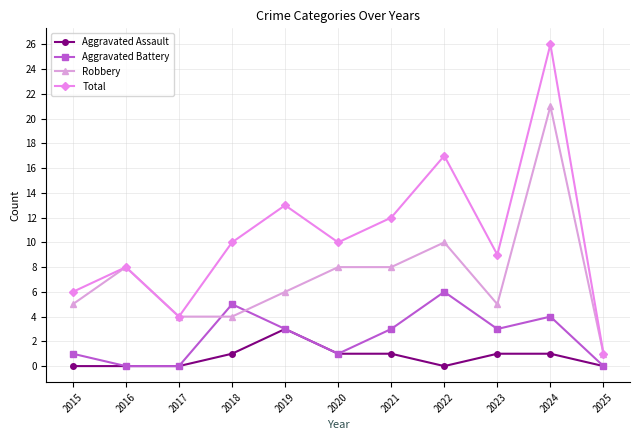

What is the value of the Aggravated Battery point at the 5th from the left?

3